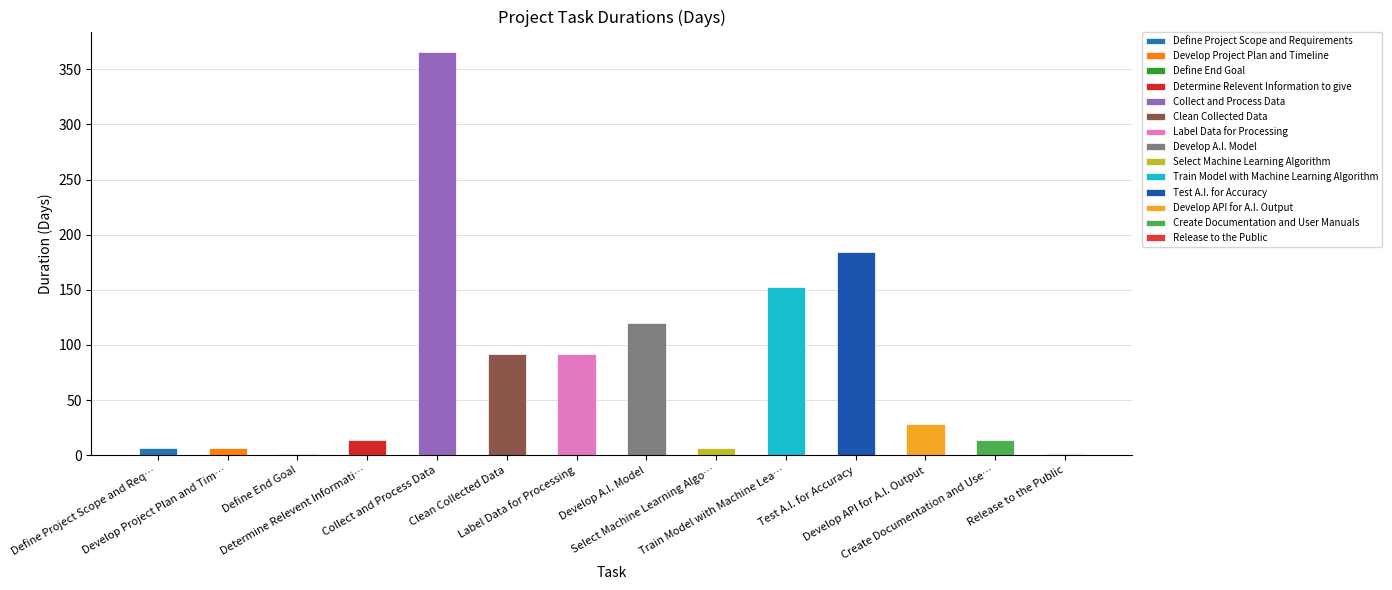

What is the value of the 12th bar from the left?

28